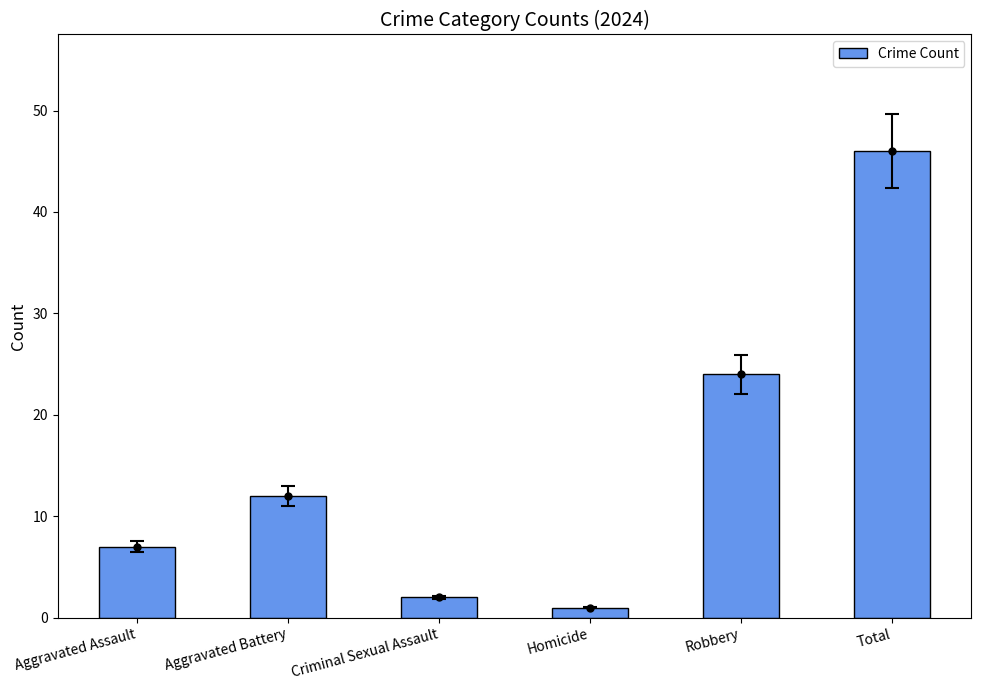

What is the label of the 5th bar from the right?

Aggravated Battery